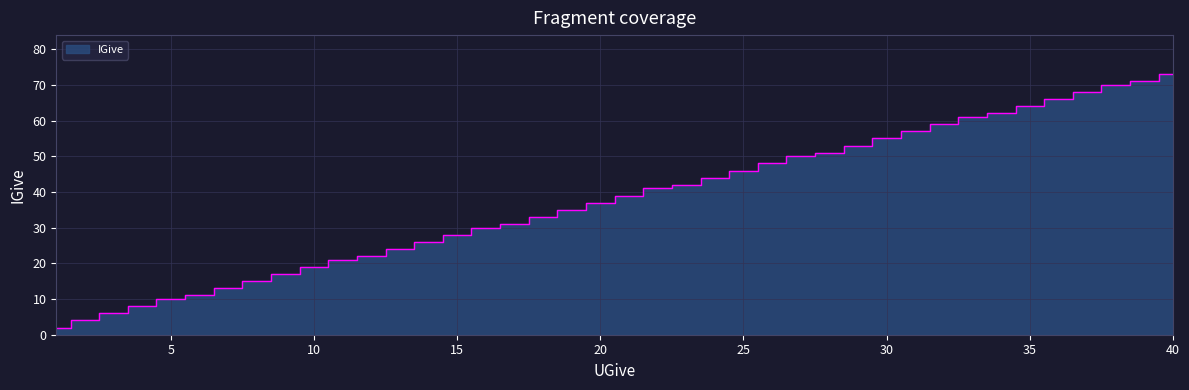

Rank the categories by value from highest to lowest.

40, 39, 38, 37, 36, 35, 34, 33, 32, 31, 30, 29, 28, 27, 26, 25, 24, 23, 22, 21, 20, 19, 18, 17, 16, 15, 14, 13, 12, 11, 10, 9, 8, 7, 6, 5, 4, 3, 2, 1